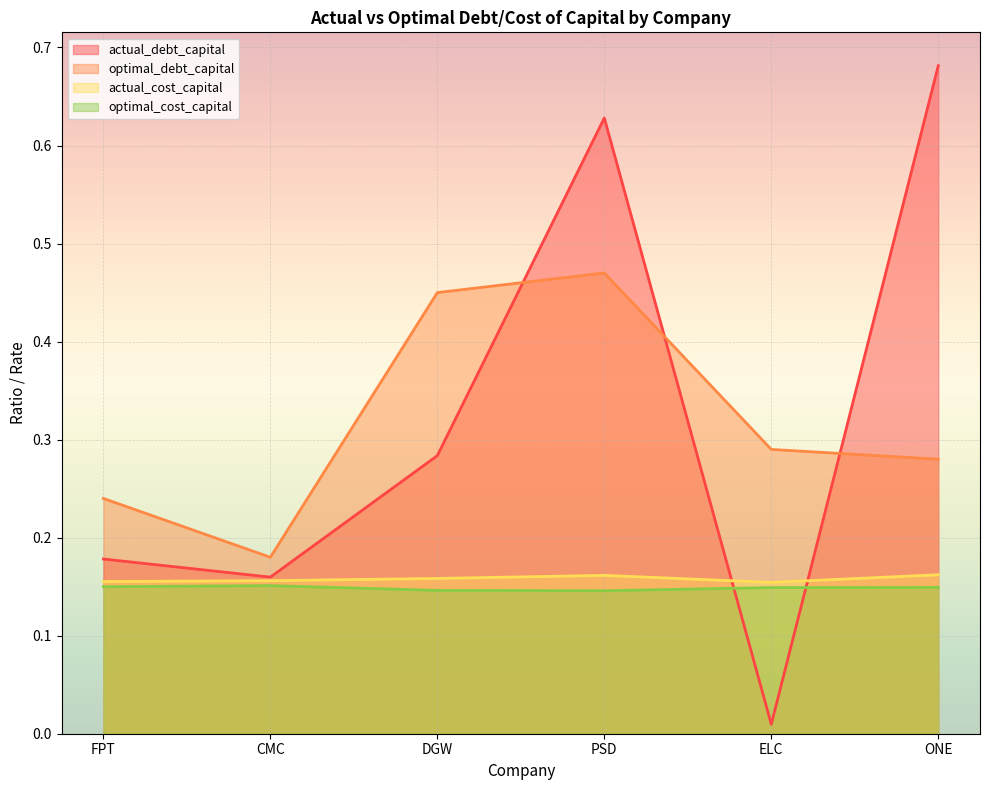

What is the sum of the optimal_cost_capital values at DGW and PSD?

0.9